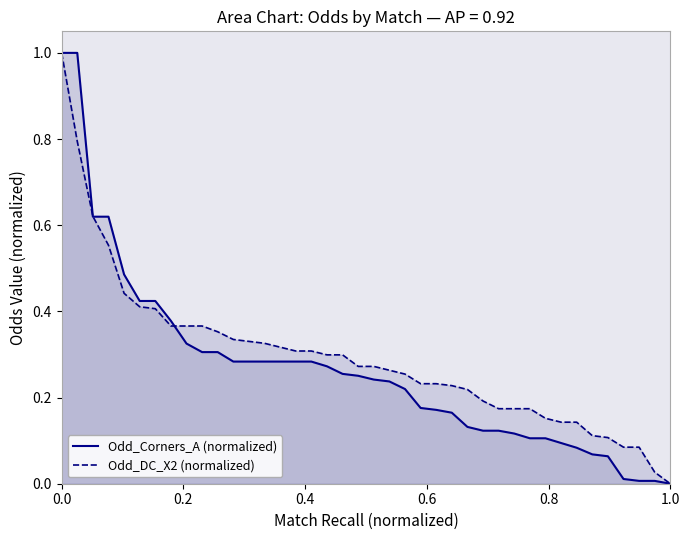

What is the difference between the maximum and minimum values in the Odd_Corners_A (normalized) series?

1.0